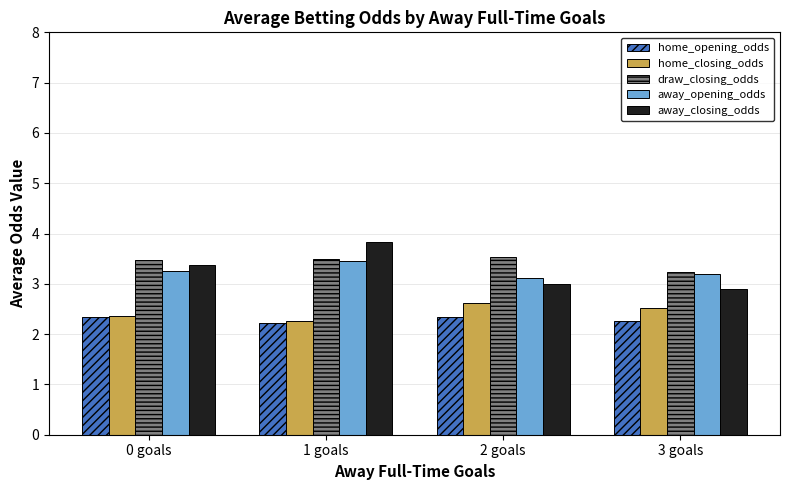

Is it true that away_closing_odds equals 3.8 at 1 goals?

True